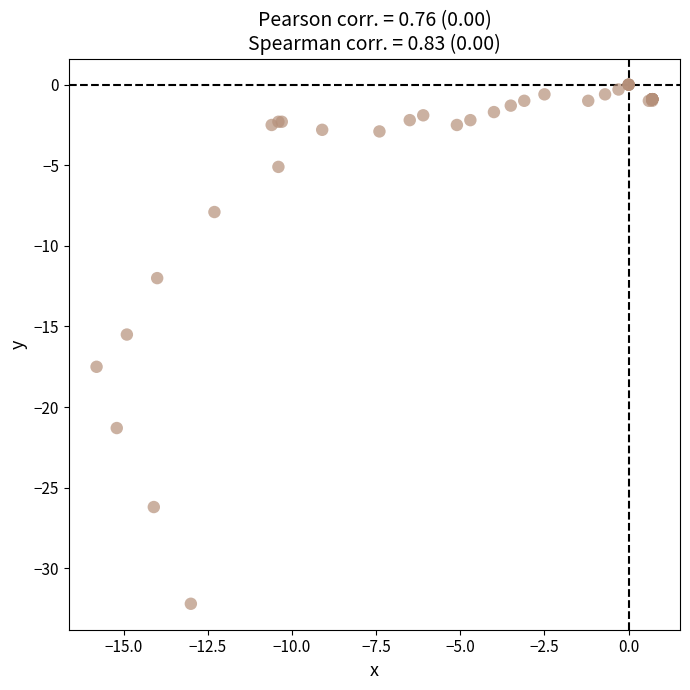

What Y value in the scatter plot is closest to -16?

-15.5